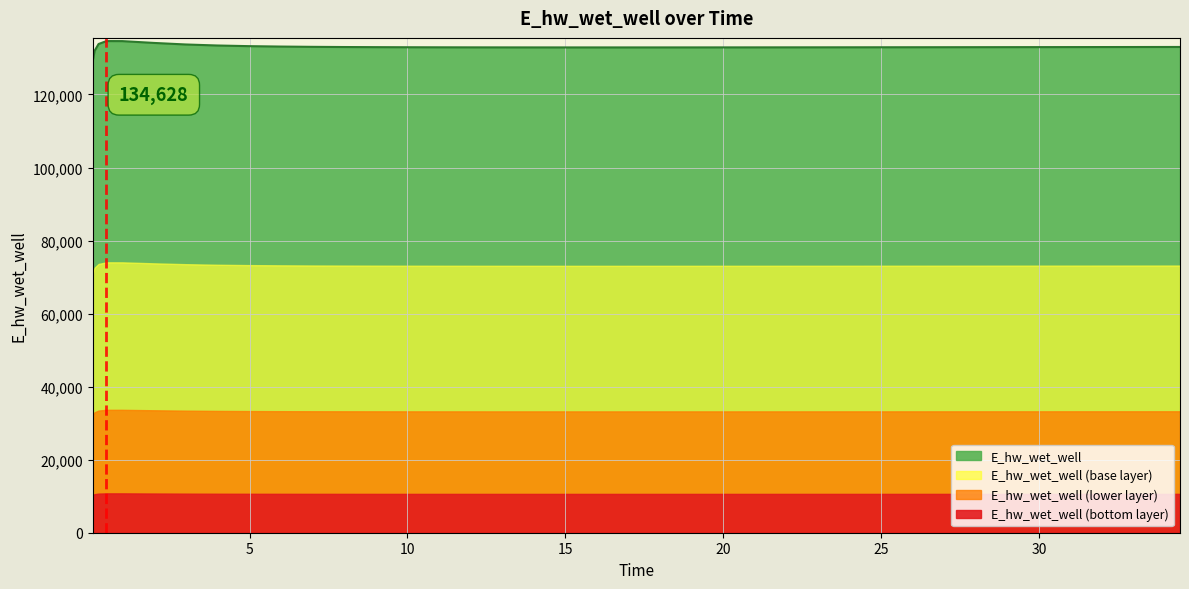

Where is the first local minimum?

15.96875